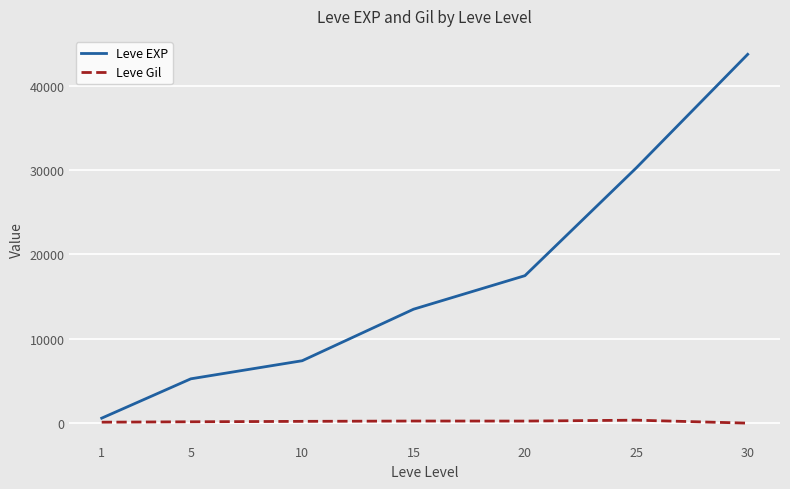

At which category is the sum across all series the highest?

30